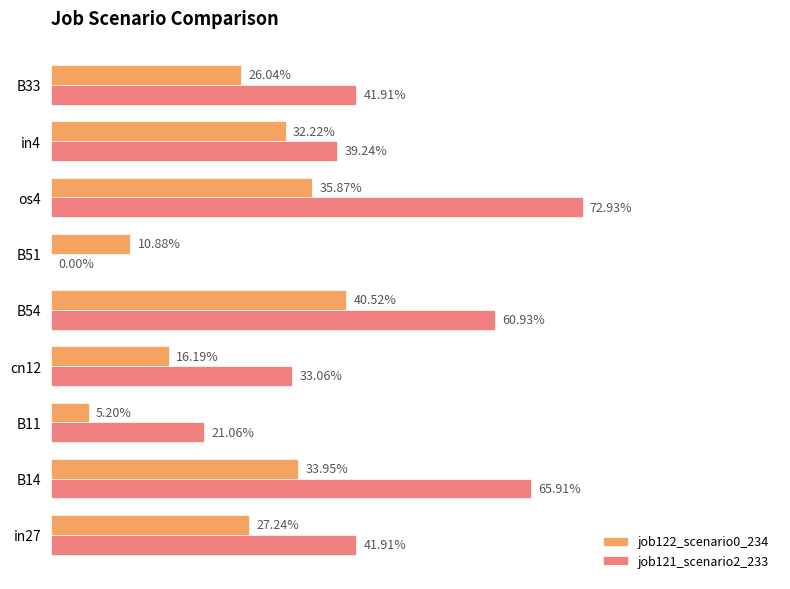

Count the job122_scenario0_234 values in the range 0 to 1.

9